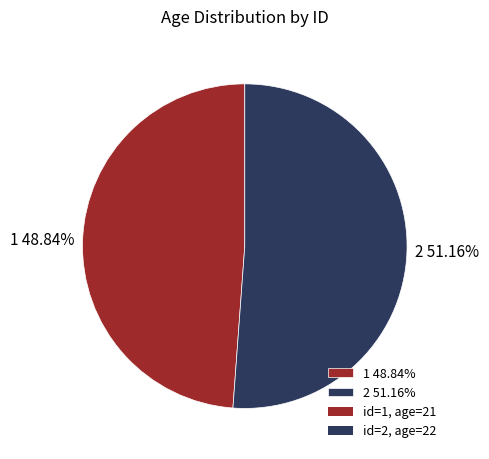

To the nearest percent, what portion does 1 represent?

49%